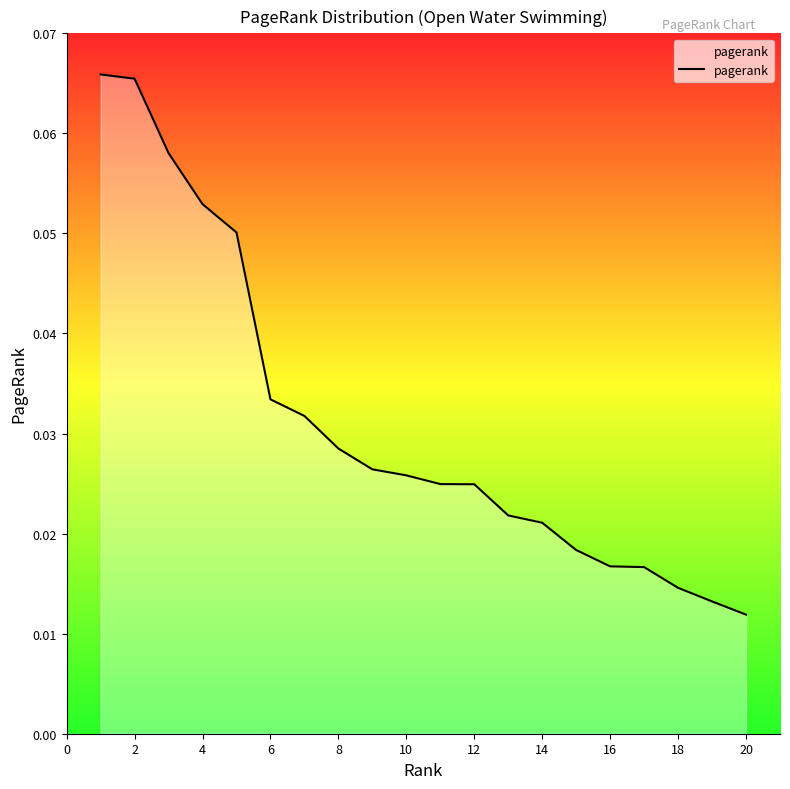

Count the values in the range 0 to 1.

20